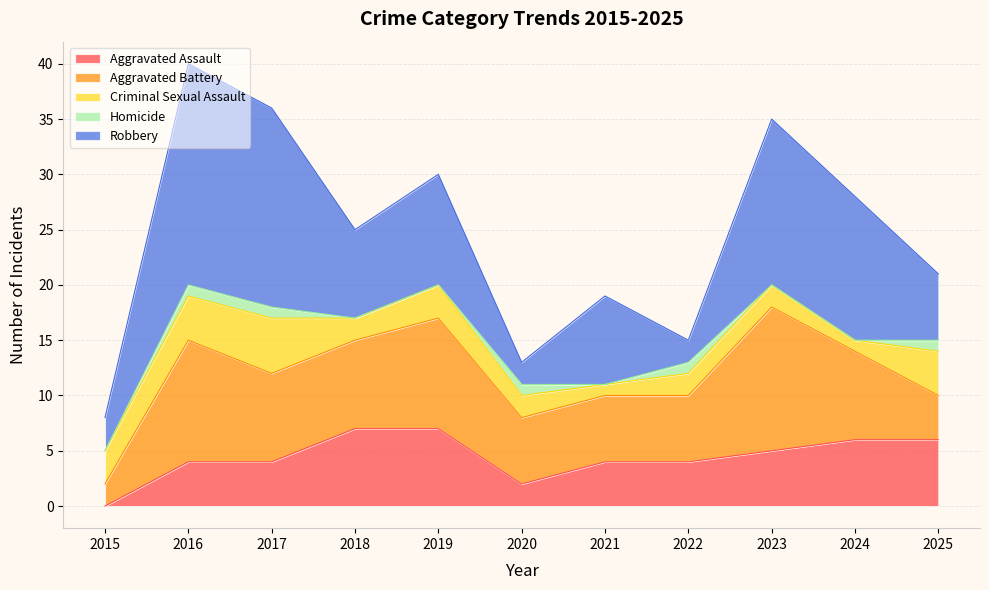

At which label is Homicide closest to 0?

2015